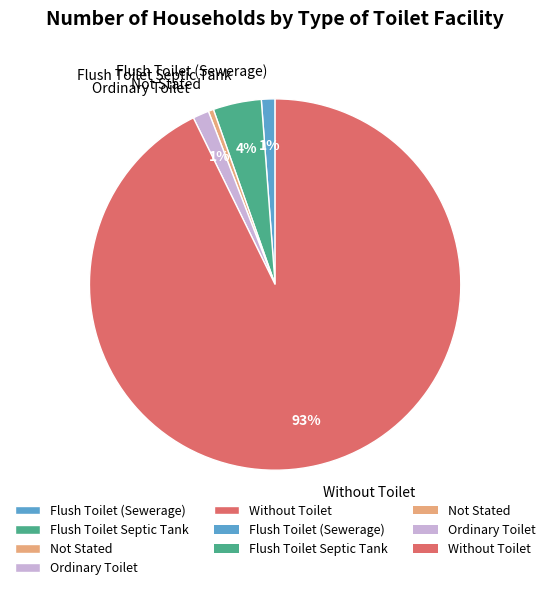

To the nearest percent, what is the average slice percentage?

20%